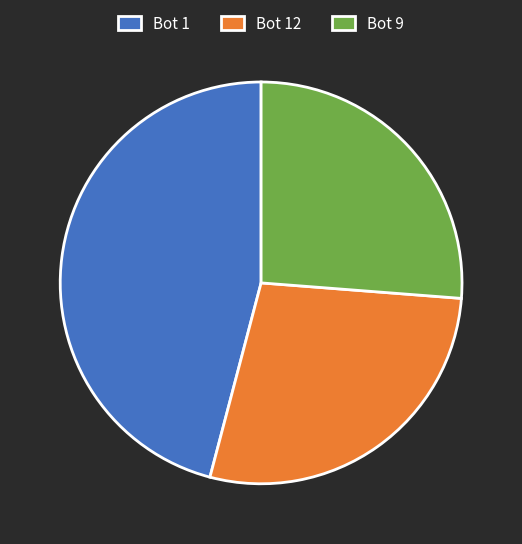

Between Bot 9 and Bot 1, which is larger?

Bot 1